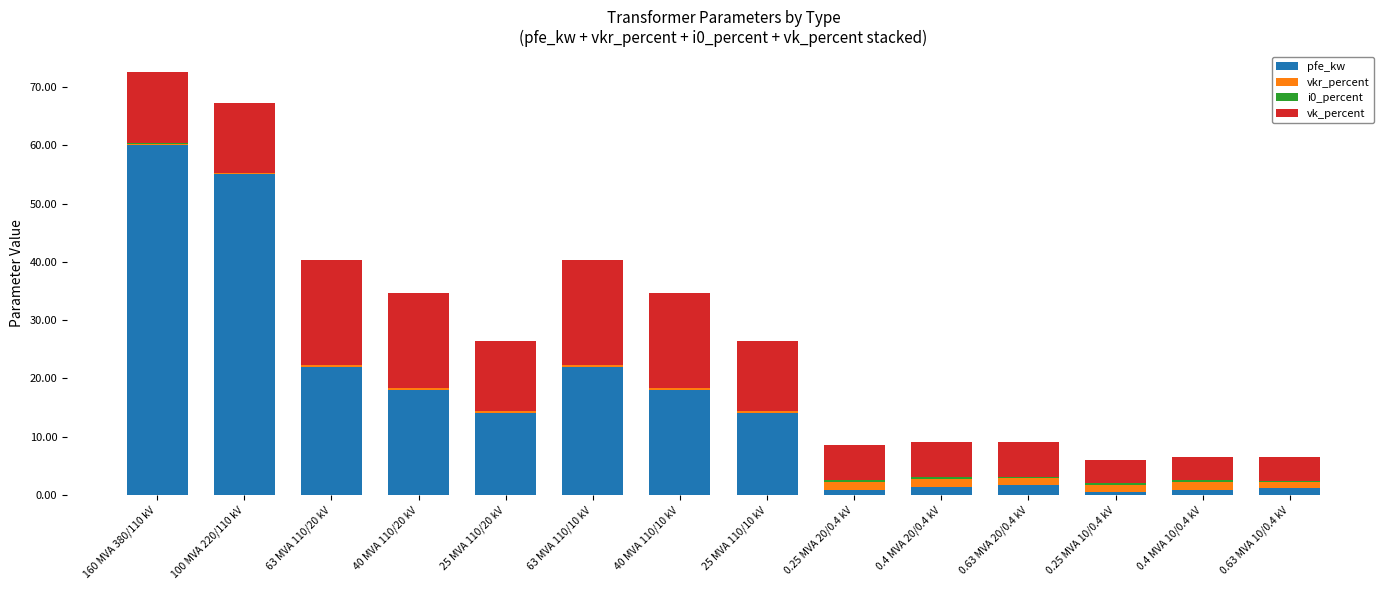

The value of pfe_kw at 25 MVA 110/10 kV is 14.0. True or false?

True